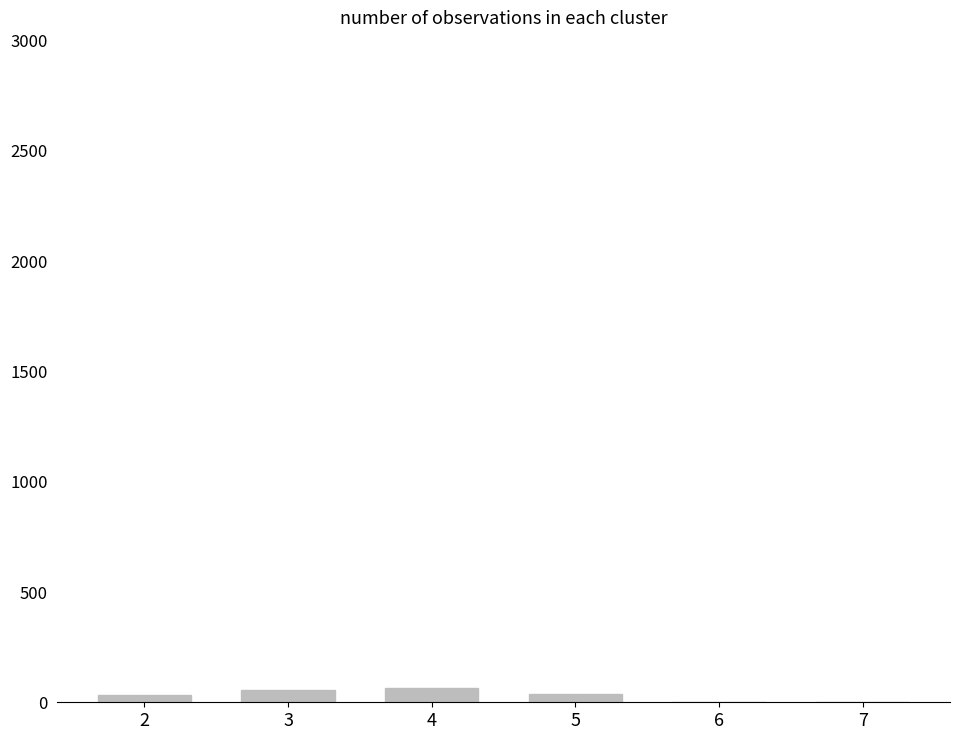

What is the sum of all values?

195